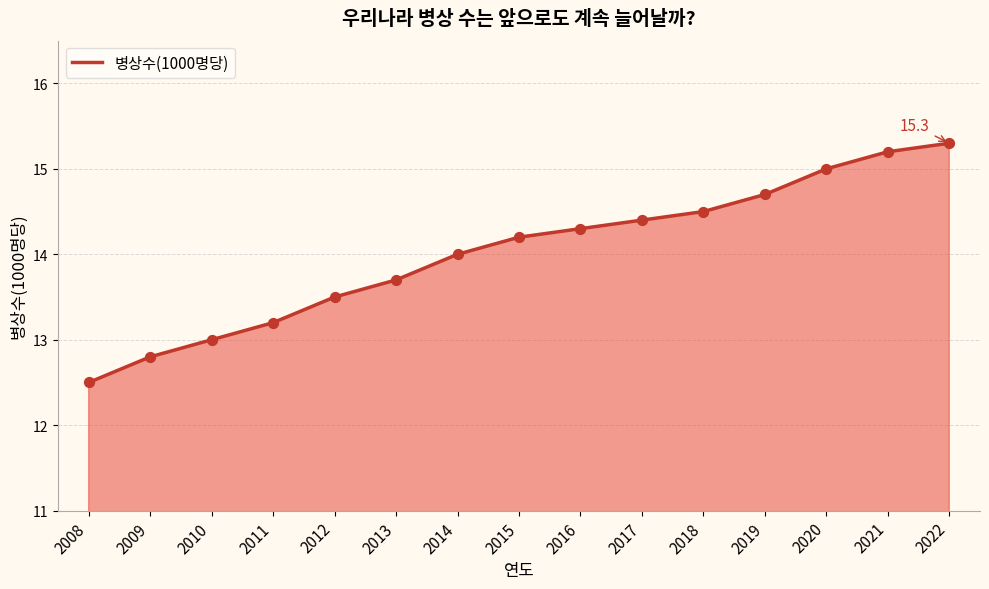

What is the change in value from 2021 to 2022?

+0.1